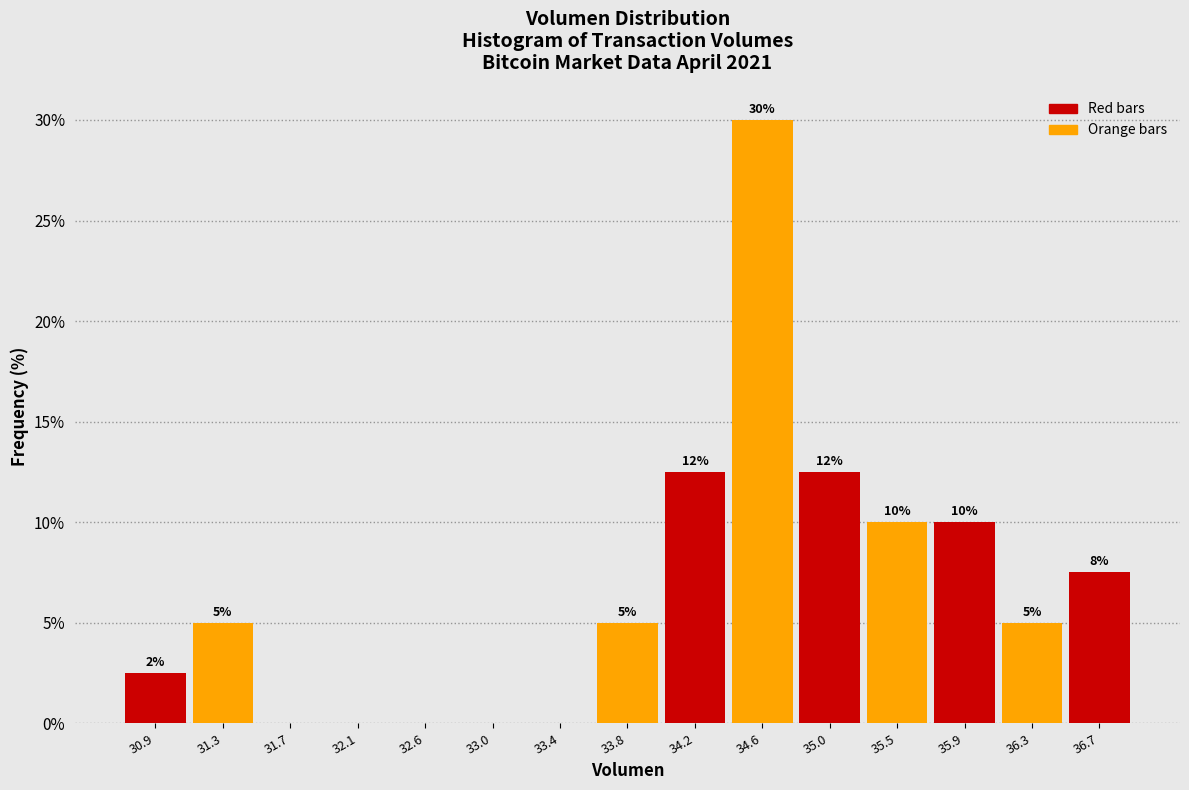

Over which range of the x-axis is the bar tallest?

34.40 to 34.85